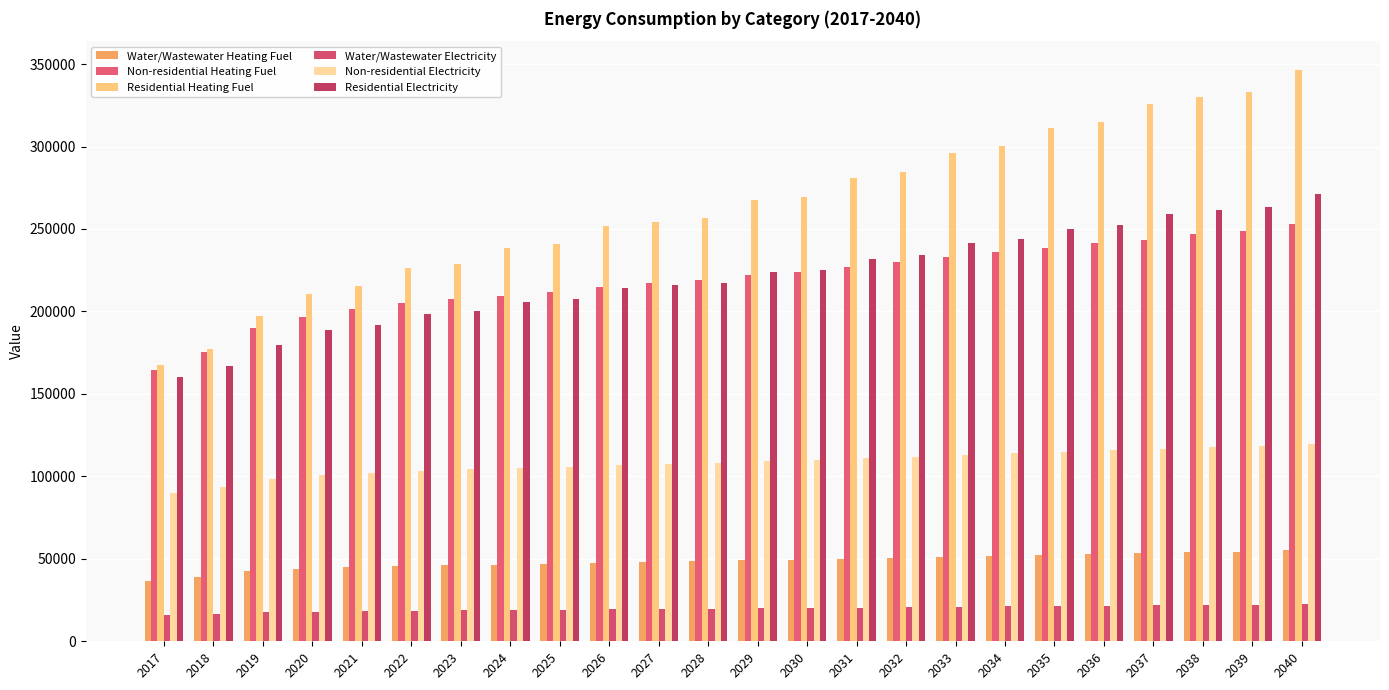

How many values in the Water/Wastewater Electricity series exceed 20034?

12